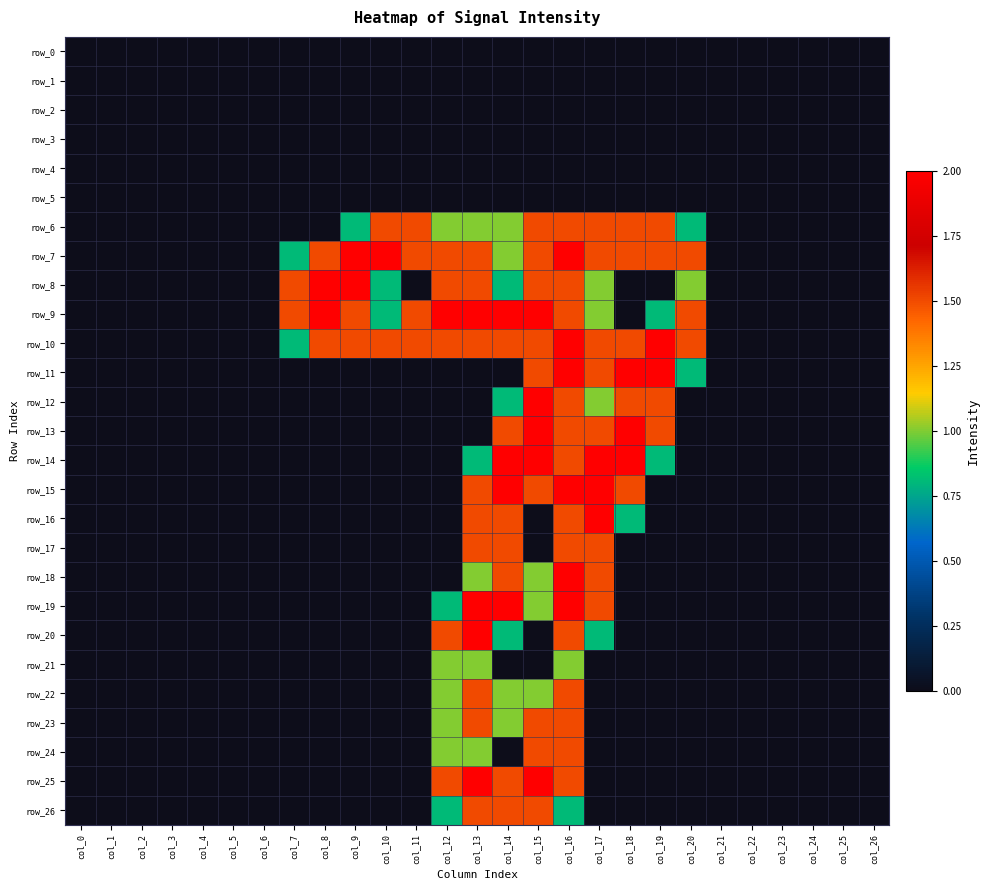

Reading left to right, list all the values displayed in this chart.

row_0: 0.0	0.0	0.0	0.0	0.0	0.0	0.0	0.0	0.0	0.0	0.0	0.0	0.0	0.0	0.0	0.0	0.0	0.0	0.0	0.0	0.0	0.0	0.0	0.0	0.0	0.0	0.0
row_1: 0.0	0.0	0.0	0.0	0.0	0.0	0.0	0.0	0.0	0.0	0.0	0.0	0.0	0.0	0.0	0.0	0.0	0.0	0.0	0.0	0.0	0.0	0.0	0.0	0.0	0.0	0.0
row_2: 0.0	0.0	0.0	0.0	0.0	0.0	0.0	0.0	0.0	0.0	0.0	0.0	0.0	0.0	0.0	0.0	0.0	0.0	0.0	0.0	0.0	0.0	0.0	0.0	0.0	0.0	0.0
row_3: 0.0	0.0	0.0	0.0	0.0	0.0	0.0	0.0	0.0	0.0	0.0	0.0	0.0	0.0	0.0	0.0	0.0	0.0	0.0	0.0	0.0	0.0	0.0	0.0	0.0	0.0	0.0
row_4: 0.0	0.0	0.0	0.0	0.0	0.0	0.0	0.0	0.0	0.0	0.0	0.0	0.0	0.0	0.0	0.0	0.0	0.0	0.0	0.0	0.0	0.0	0.0	0.0	0.0	0.0	0.0
row_5: 0.0	0.0	0.0	0.0	0.0	0.0	0.0	0.0	0.0	0.0	0.0	0.0	0.0	0.0	0.0	0.0	0.0	0.0	0.0	0.0	0.0	0.0	0.0	0.0	0.0	0.0	0.0
row_6: 0.0	0.0	0.0	0.0	0.0	0.0	0.0	0.0	0.0	0.8	1.5	1.5	1.0	1.0	1.0	1.5	1.5	1.5	1.5	1.5	0.8	0.0	0.0	0.0	0.0	0.0	0.0
row_7: 0.0	0.0	0.0	0.0	0.0	0.0	0.0	0.8	1.5	2.0	2.0	1.5	1.5	1.5	1.0	1.5	2.0	1.5	1.5	1.5	1.5	0.0	0.0	0.0	0.0	0.0	0.0
row_8: 0.0	0.0	0.0	0.0	0.0	0.0	0.0	1.5	2.0	2.0	0.8	0.0	1.5	1.5	0.8	1.5	1.5	1.0	0.0	0.0	1.0	0.0	0.0	0.0	0.0	0.0	0.0
row_9: 0.0	0.0	0.0	0.0	0.0	0.0	0.0	1.5	2.0	1.5	0.8	1.5	2.0	2.0	2.0	2.0	1.5	1.0	0.0	0.8	1.5	0.0	0.0	0.0	0.0	0.0	0.0
row_10: 0.0	0.0	0.0	0.0	0.0	0.0	0.0	0.8	1.5	1.5	1.5	1.5	1.5	1.5	1.5	1.5	2.0	1.5	1.5	2.0	1.5	0.0	0.0	0.0	0.0	0.0	0.0
row_11: 0.0	0.0	0.0	0.0	0.0	0.0	0.0	0.0	0.0	0.0	0.0	0.0	0.0	0.0	0.0	1.5	2.0	1.5	2.0	2.0	0.8	0.0	0.0	0.0	0.0	0.0	0.0
row_12: 0.0	0.0	0.0	0.0	0.0	0.0	0.0	0.0	0.0	0.0	0.0	0.0	0.0	0.0	0.8	2.0	1.5	1.0	1.5	1.5	0.0	0.0	0.0	0.0	0.0	0.0	0.0
row_13: 0.0	0.0	0.0	0.0	0.0	0.0	0.0	0.0	0.0	0.0	0.0	0.0	0.0	0.0	1.5	2.0	1.5	1.5	2.0	1.5	0.0	0.0	0.0	0.0	0.0	0.0	0.0
row_14: 0.0	0.0	0.0	0.0	0.0	0.0	0.0	0.0	0.0	0.0	0.0	0.0	0.0	0.8	2.0	2.0	1.5	2.0	2.0	0.8	0.0	0.0	0.0	0.0	0.0	0.0	0.0
row_15: 0.0	0.0	0.0	0.0	0.0	0.0	0.0	0.0	0.0	0.0	0.0	0.0	0.0	1.5	2.0	1.5	2.0	2.0	1.5	0.0	0.0	0.0	0.0	0.0	0.0	0.0	0.0
row_16: 0.0	0.0	0.0	0.0	0.0	0.0	0.0	0.0	0.0	0.0	0.0	0.0	0.0	1.5	1.5	0.0	1.5	2.0	0.8	0.0	0.0	0.0	0.0	0.0	0.0	0.0	0.0
row_17: 0.0	0.0	0.0	0.0	0.0	0.0	0.0	0.0	0.0	0.0	0.0	0.0	0.0	1.5	1.5	0.0	1.5	1.5	0.0	0.0	0.0	0.0	0.0	0.0	0.0	0.0	0.0
row_18: 0.0	0.0	0.0	0.0	0.0	0.0	0.0	0.0	0.0	0.0	0.0	0.0	0.0	1.0	1.5	1.0	2.0	1.5	0.0	0.0	0.0	0.0	0.0	0.0	0.0	0.0	0.0
row_19: 0.0	0.0	0.0	0.0	0.0	0.0	0.0	0.0	0.0	0.0	0.0	0.0	0.8	2.0	2.0	1.0	2.0	1.5	0.0	0.0	0.0	0.0	0.0	0.0	0.0	0.0	0.0
row_20: 0.0	0.0	0.0	0.0	0.0	0.0	0.0	0.0	0.0	0.0	0.0	0.0	1.5	2.0	0.8	0.0	1.5	0.8	0.0	0.0	0.0	0.0	0.0	0.0	0.0	0.0	0.0
row_21: 0.0	0.0	0.0	0.0	0.0	0.0	0.0	0.0	0.0	0.0	0.0	0.0	1.0	1.0	0.0	0.0	1.0	0.0	0.0	0.0	0.0	0.0	0.0	0.0	0.0	0.0	0.0
row_22: 0.0	0.0	0.0	0.0	0.0	0.0	0.0	0.0	0.0	0.0	0.0	0.0	1.0	1.5	1.0	1.0	1.5	0.0	0.0	0.0	0.0	0.0	0.0	0.0	0.0	0.0	0.0
row_23: 0.0	0.0	0.0	0.0	0.0	0.0	0.0	0.0	0.0	0.0	0.0	0.0	1.0	1.5	1.0	1.5	1.5	0.0	0.0	0.0	0.0	0.0	0.0	0.0	0.0	0.0	0.0
row_24: 0.0	0.0	0.0	0.0	0.0	0.0	0.0	0.0	0.0	0.0	0.0	0.0	1.0	1.0	0.0	1.5	1.5	0.0	0.0	0.0	0.0	0.0	0.0	0.0	0.0	0.0	0.0
row_25: 0.0	0.0	0.0	0.0	0.0	0.0	0.0	0.0	0.0	0.0	0.0	0.0	1.5	2.0	1.5	2.0	1.5	0.0	0.0	0.0	0.0	0.0	0.0	0.0	0.0	0.0	0.0
row_26: 0.0	0.0	0.0	0.0	0.0	0.0	0.0	0.0	0.0	0.0	0.0	0.0	0.8	1.5	1.5	1.5	0.8	0.0	0.0	0.0	0.0	0.0	0.0	0.0	0.0	0.0	0.0